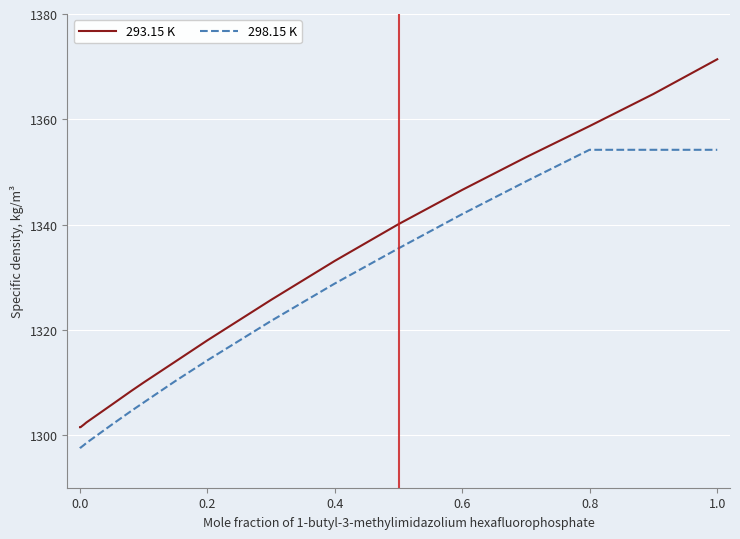

What is the difference between the maximum and minimum values in the 293.15 K series?

69.9